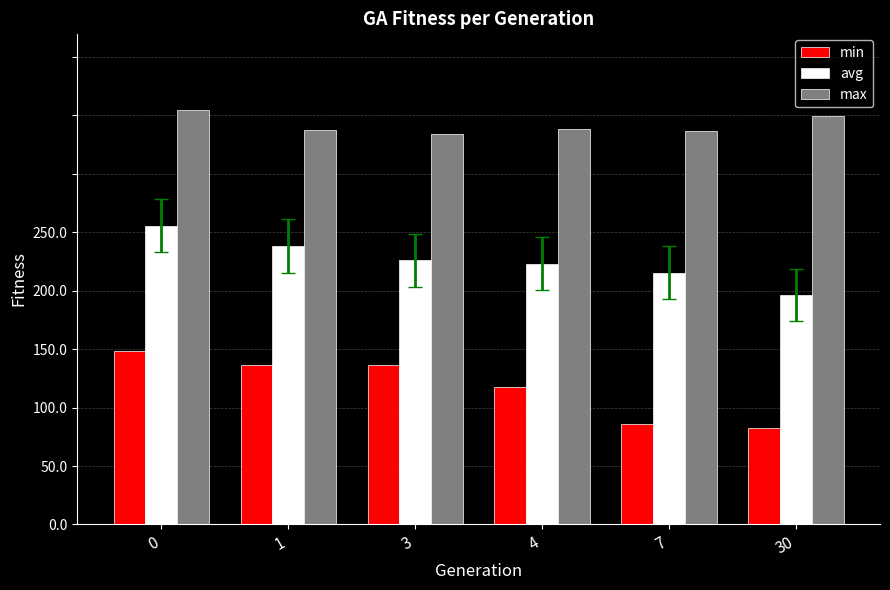

What are all the series names shown in the legend?

min, avg, max